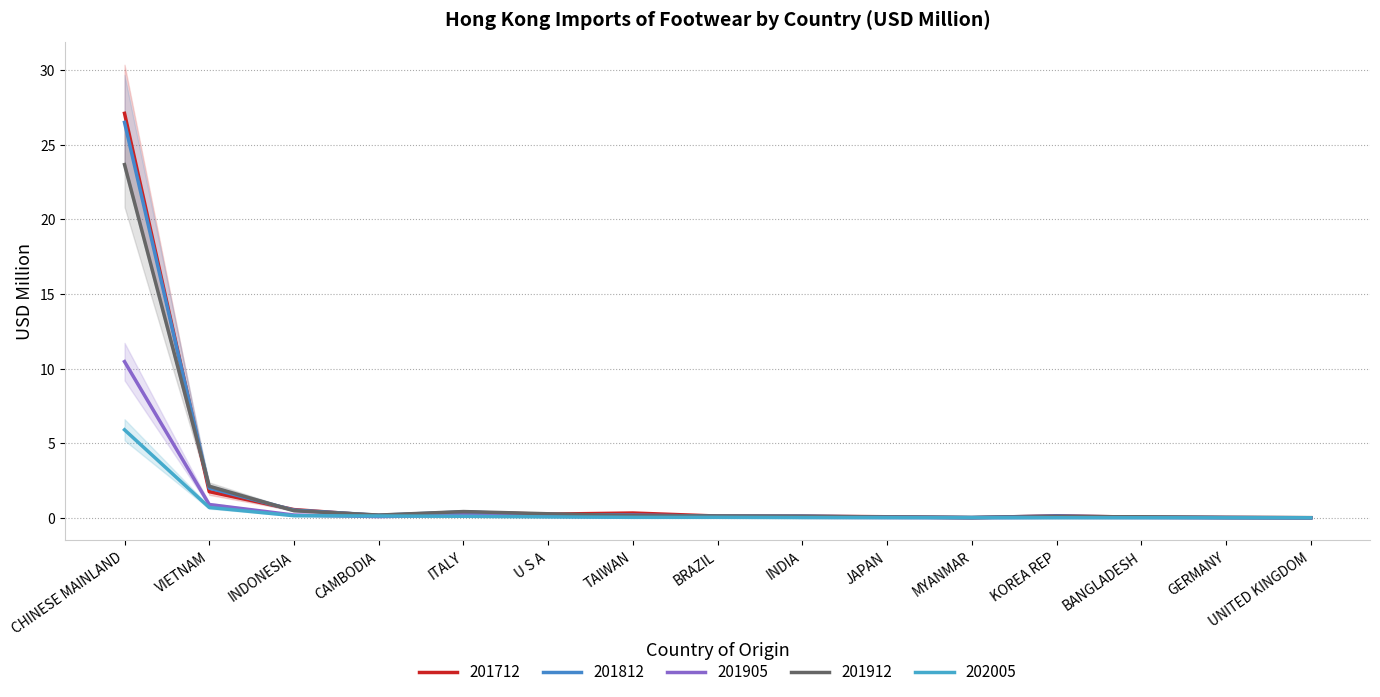

Which series has the largest total across all categories?

201712